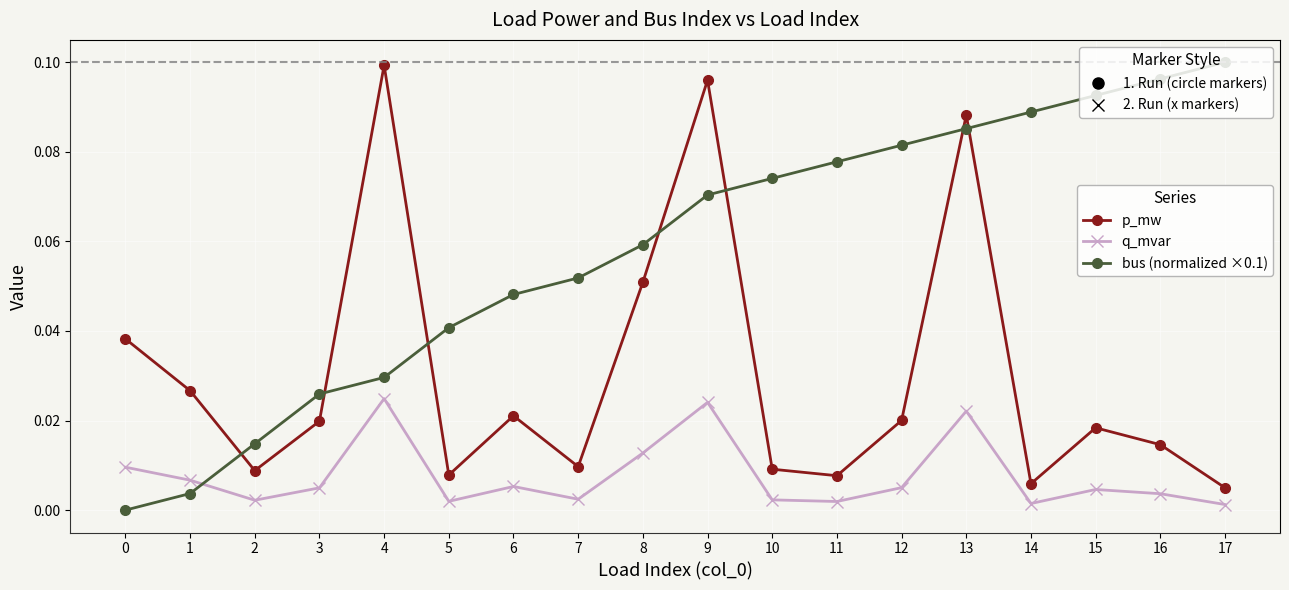

What is the sum of the bus (normalized ×0.1) values at 16 and 17?

0.2